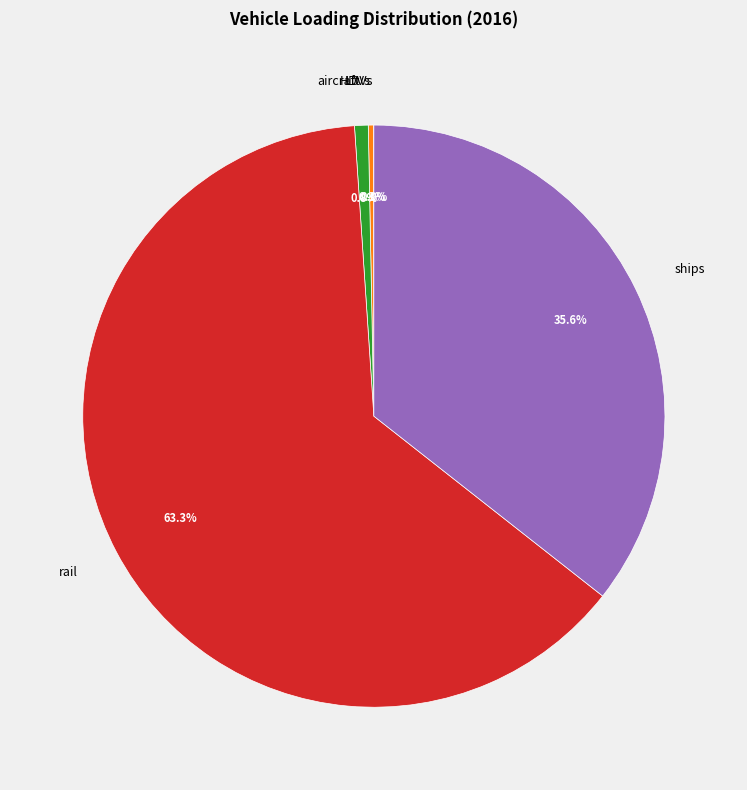

True or false: ships accounts for 30% of the total.

False